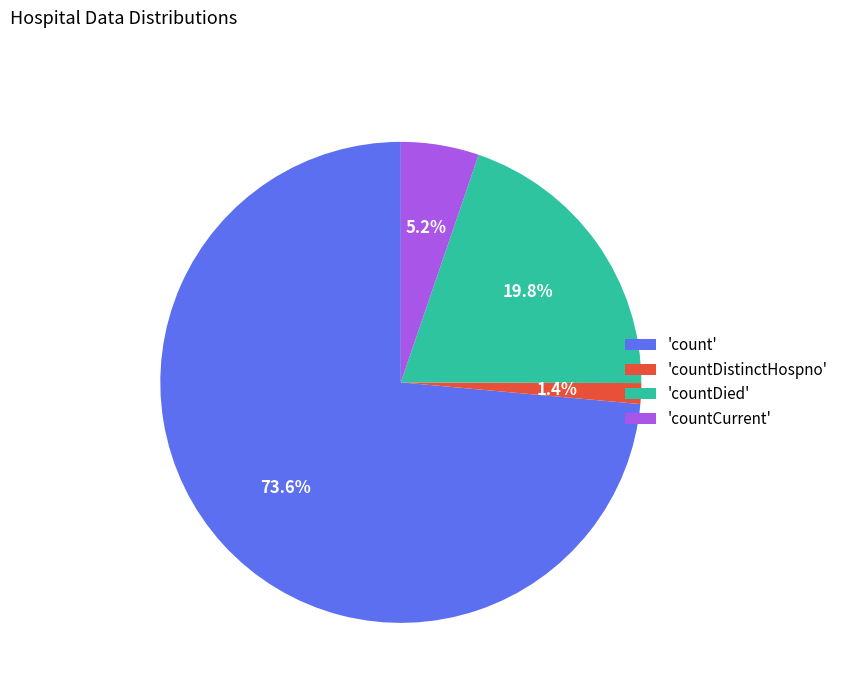

Which category has the smallest portion of the pie?

'countDistinctHospno'